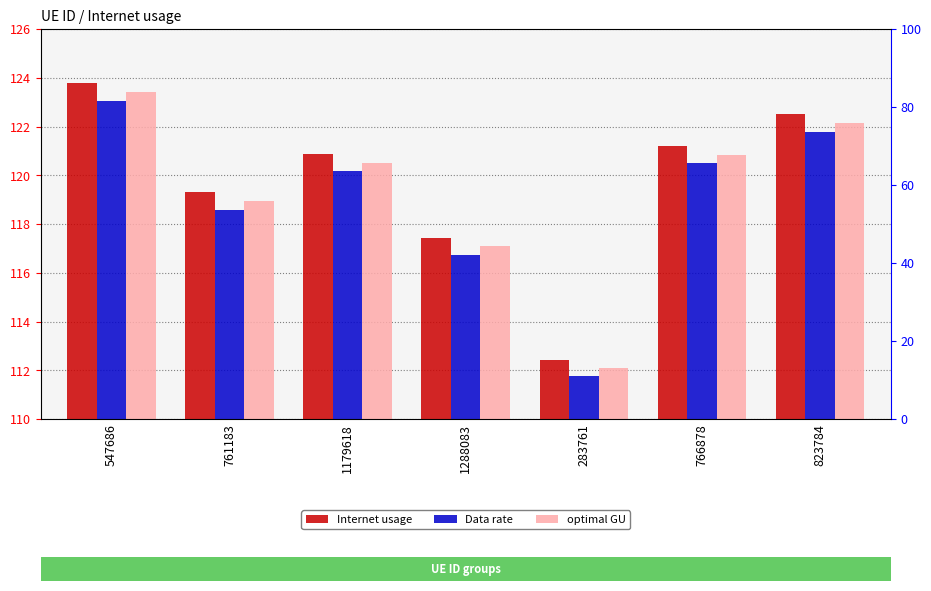

Which series changed the most between 761183 and 1179618?

Internet usage